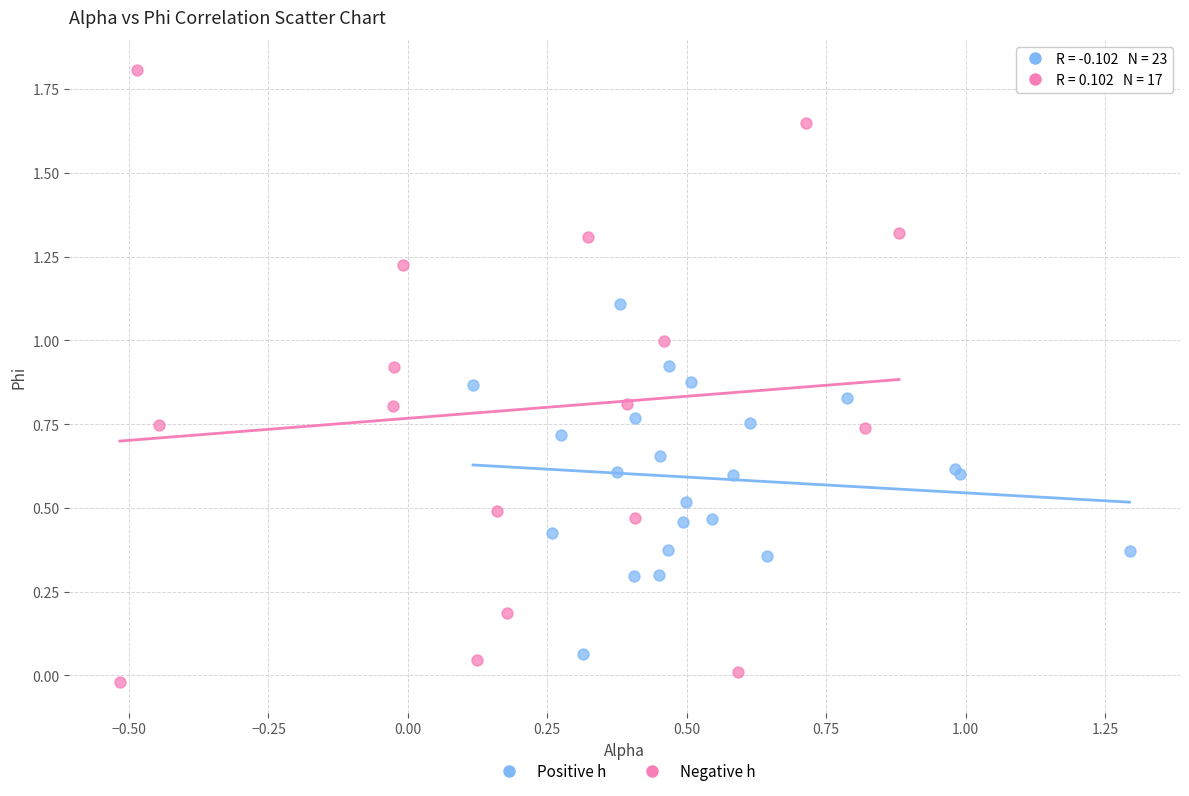

Which series has the widest spread of Y values?

Negative h